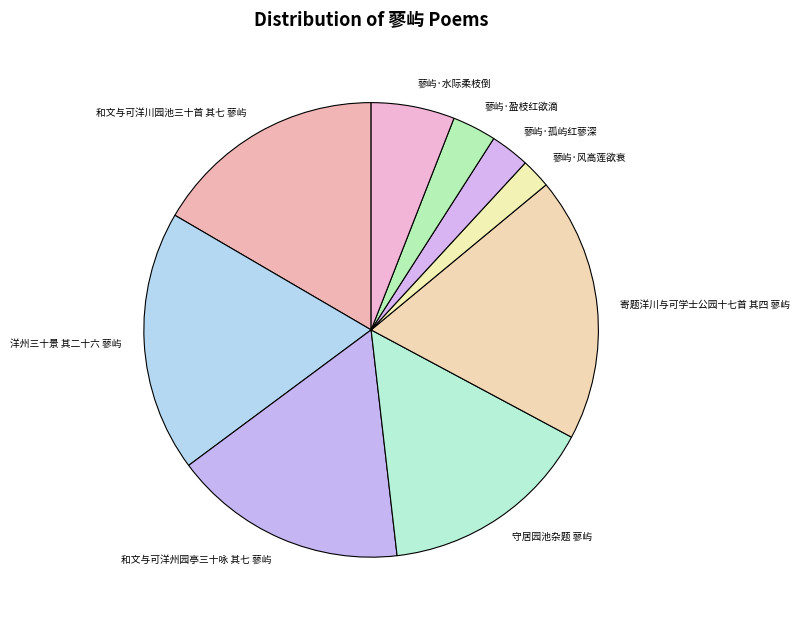

Between 守居园池杂题 蓼屿 and 和文与可洋州园亭三十咏 其七 蓼屿, which is larger?

和文与可洋州园亭三十咏 其七 蓼屿